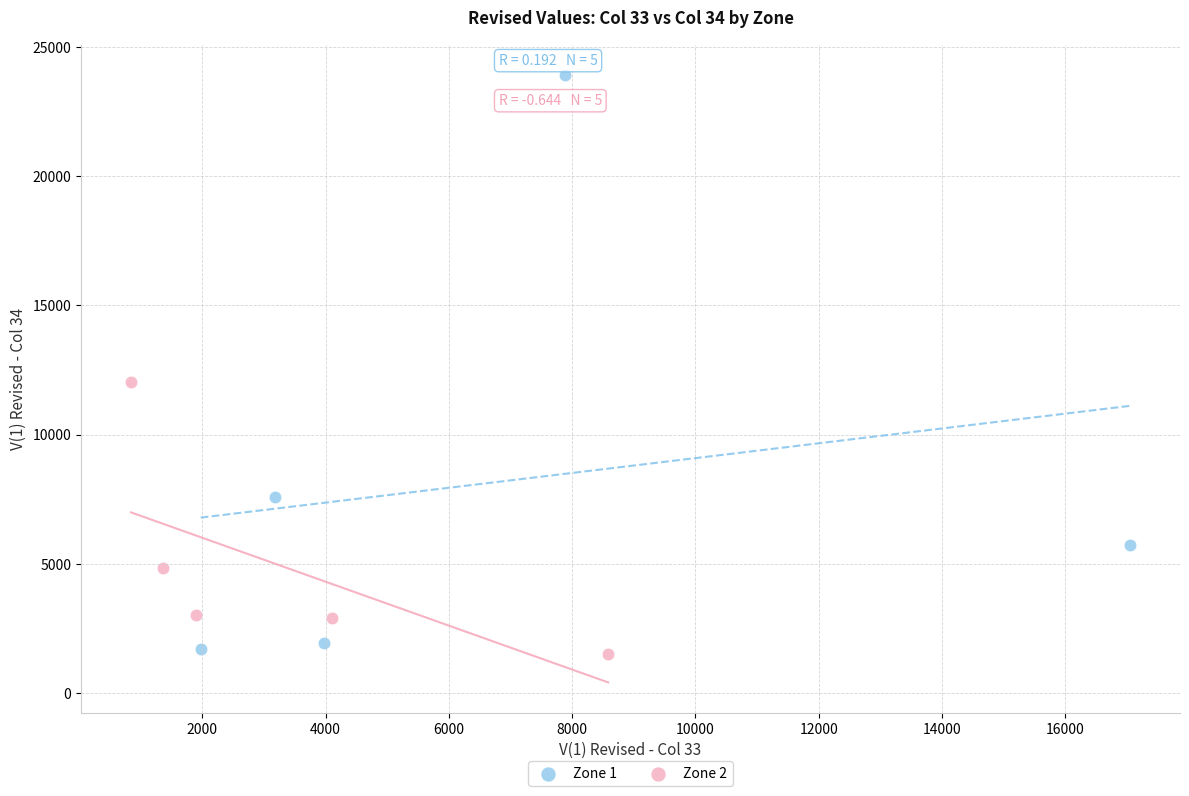

Which series contains the highest Y value?

Zone 1